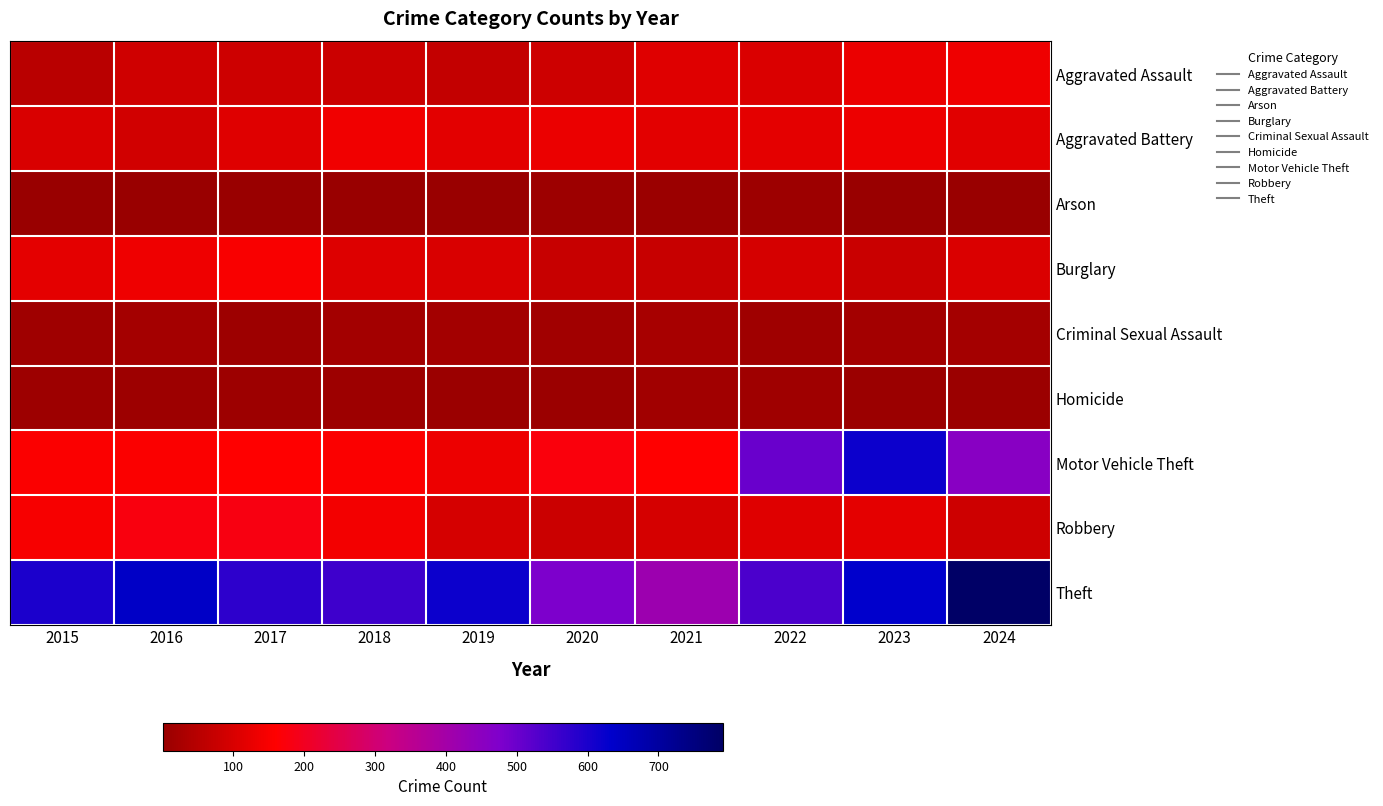

At how many categories does at least one series exceed 309?

10